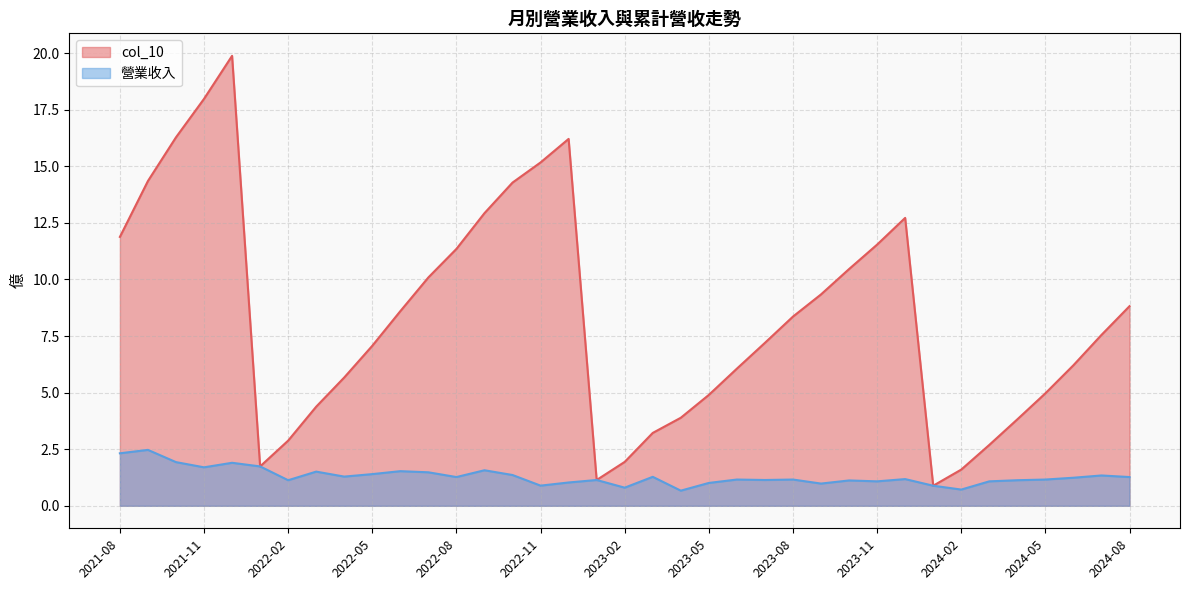

Which series has the largest total across all categories?

col_10